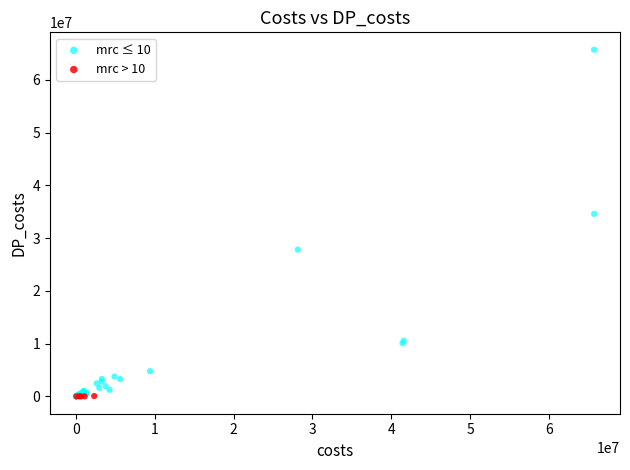

Which series reaches the maximum Y coordinate?

mrc ≤ 10